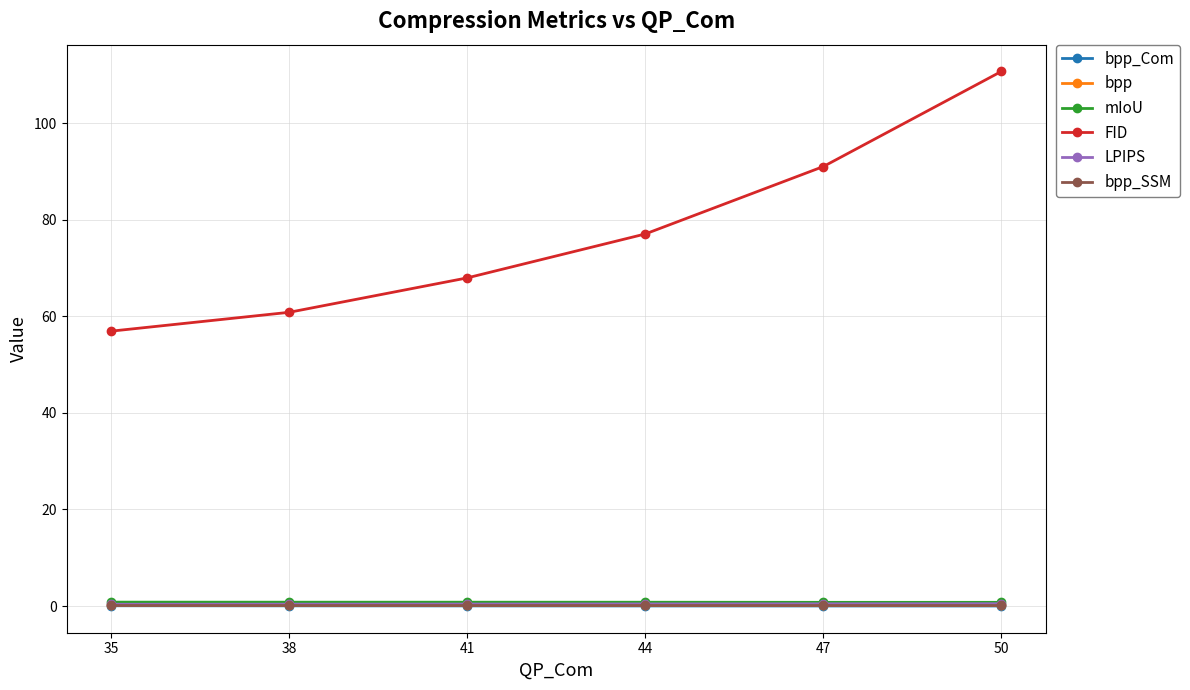

What is the average value of the FID series?

77.4